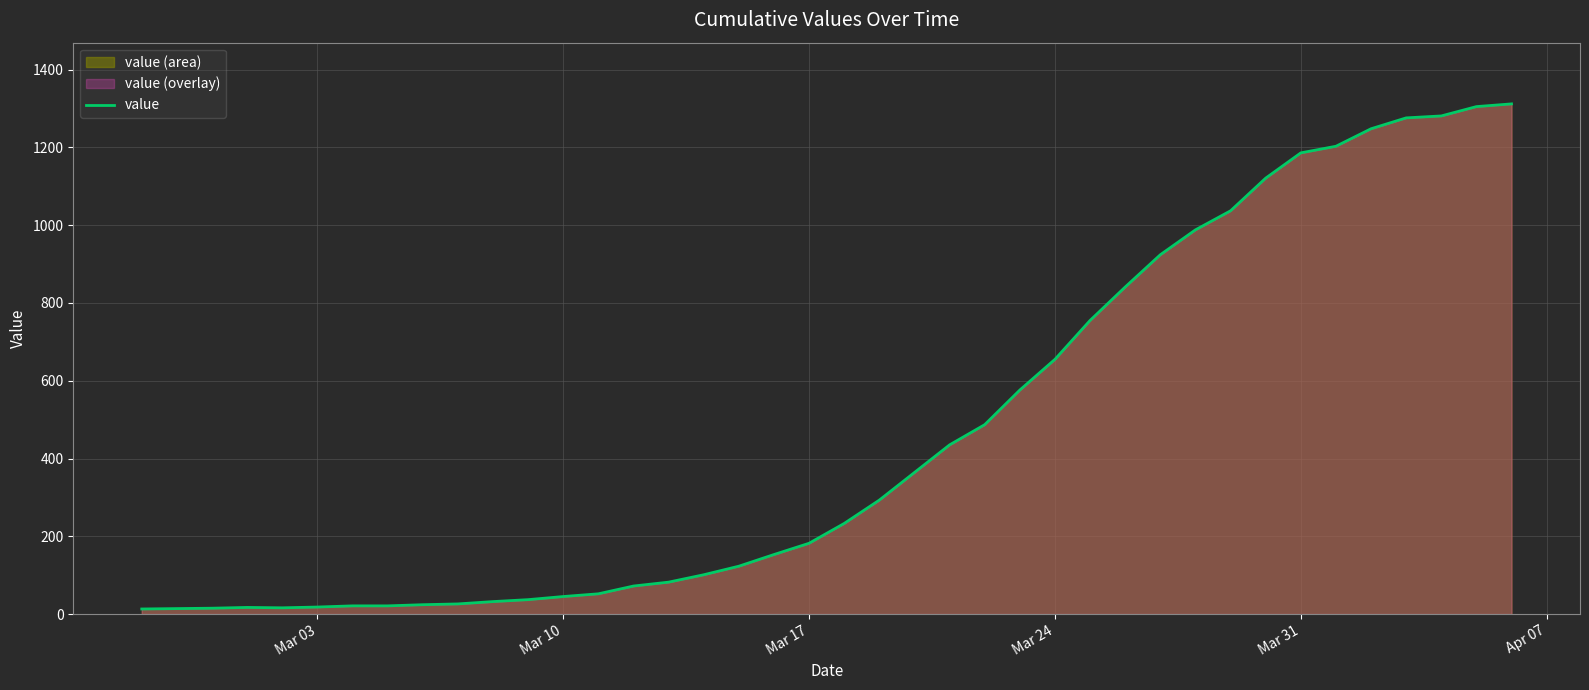

What is the greatest value displayed?

1312